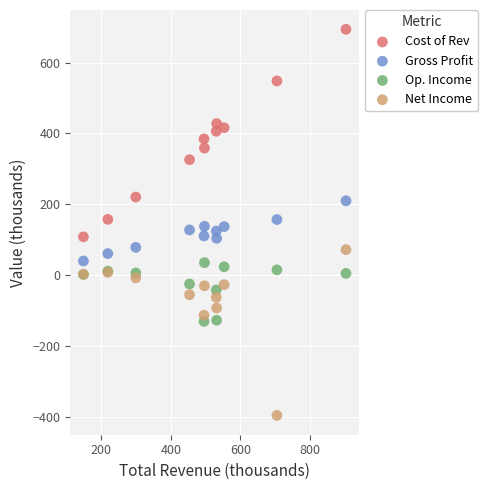

What is the X range (max minus min) for the scatter plot?

755.4